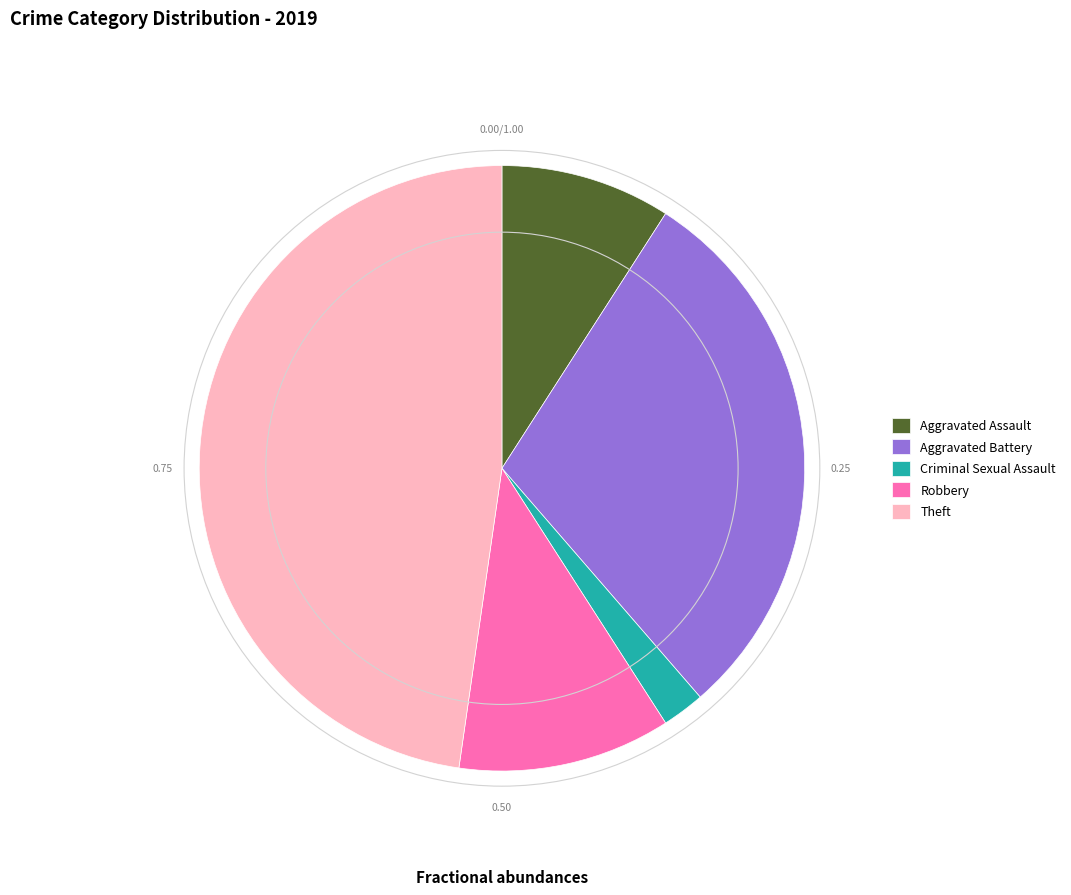

Is there a majority slice in this chart?

No